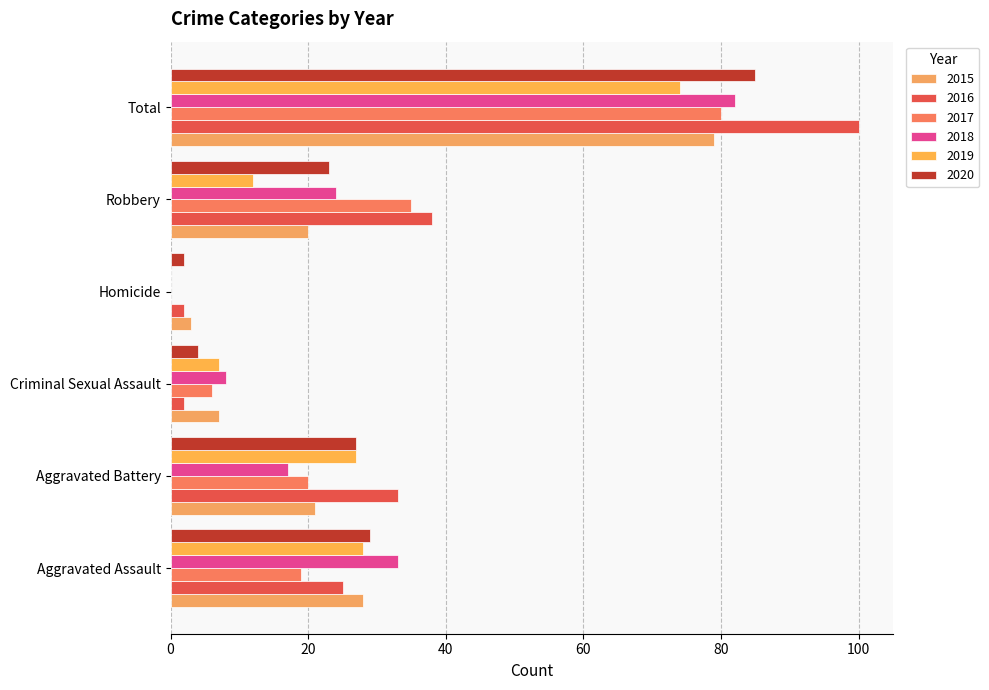

What is the total value across all series at Robbery?

152